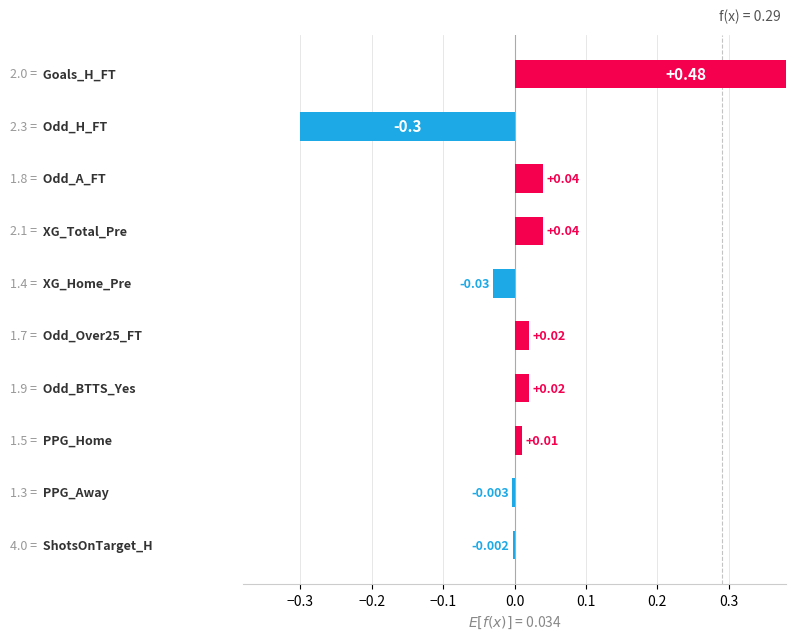

What is the label of the 10th bar from the left?

ShotsOnTarget_H